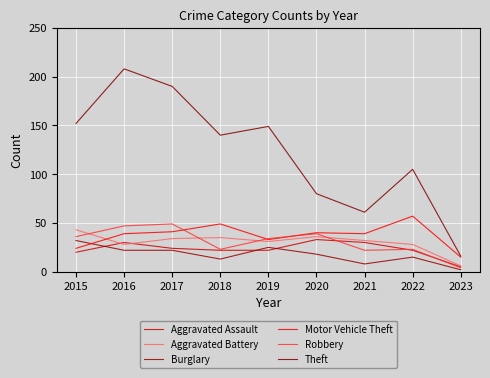

How many values in the Burglary series are below 18?

4